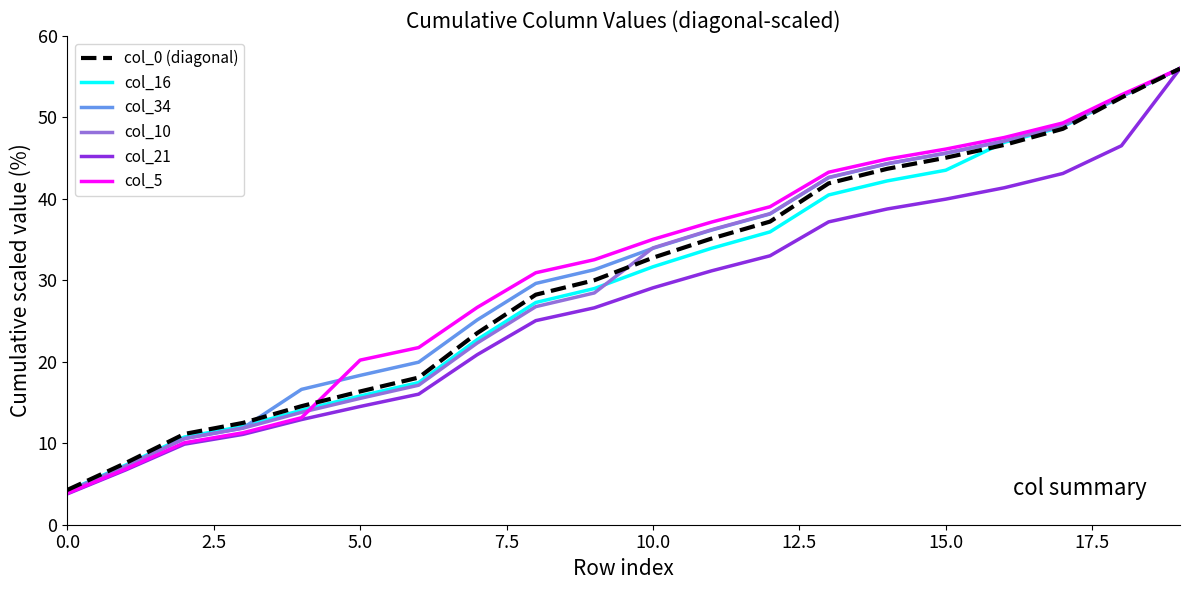

Does the chart display data point markers on the line(s)?

No